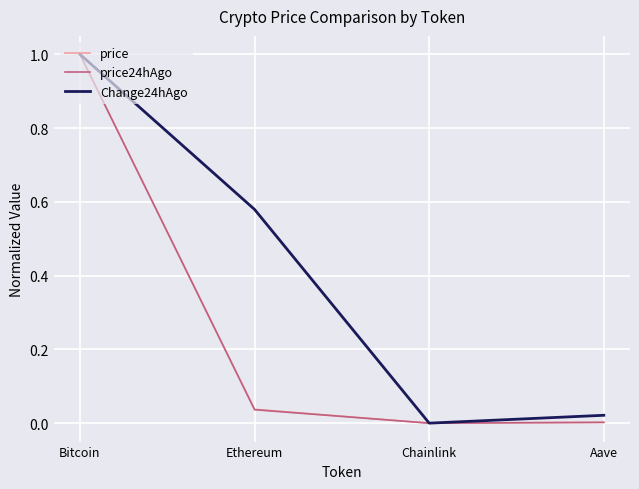

How many values in Change24hAgo are above zero?

3